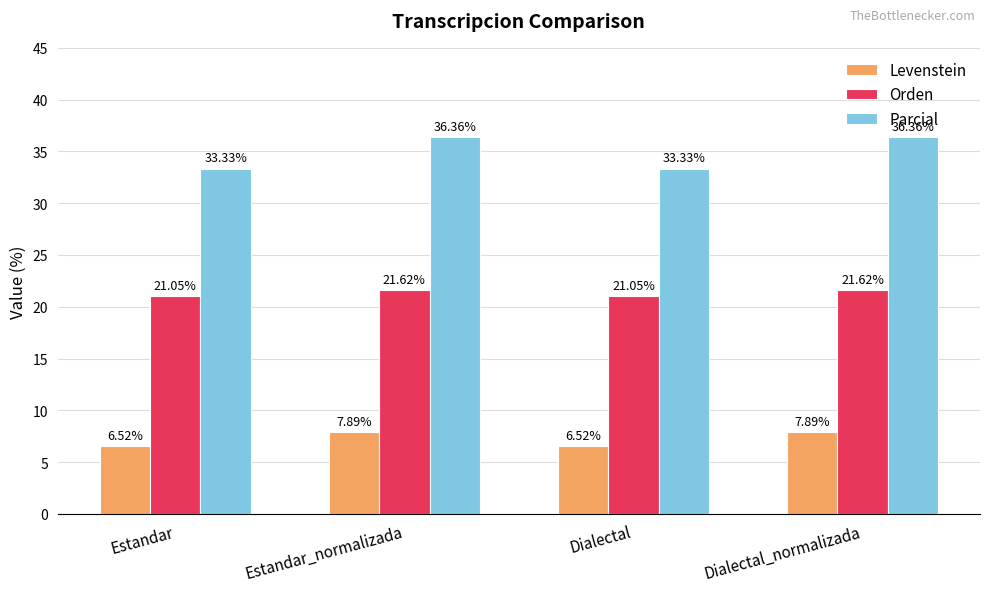

What is the label of the 3rd bar from the right?

Estandar_normalizada